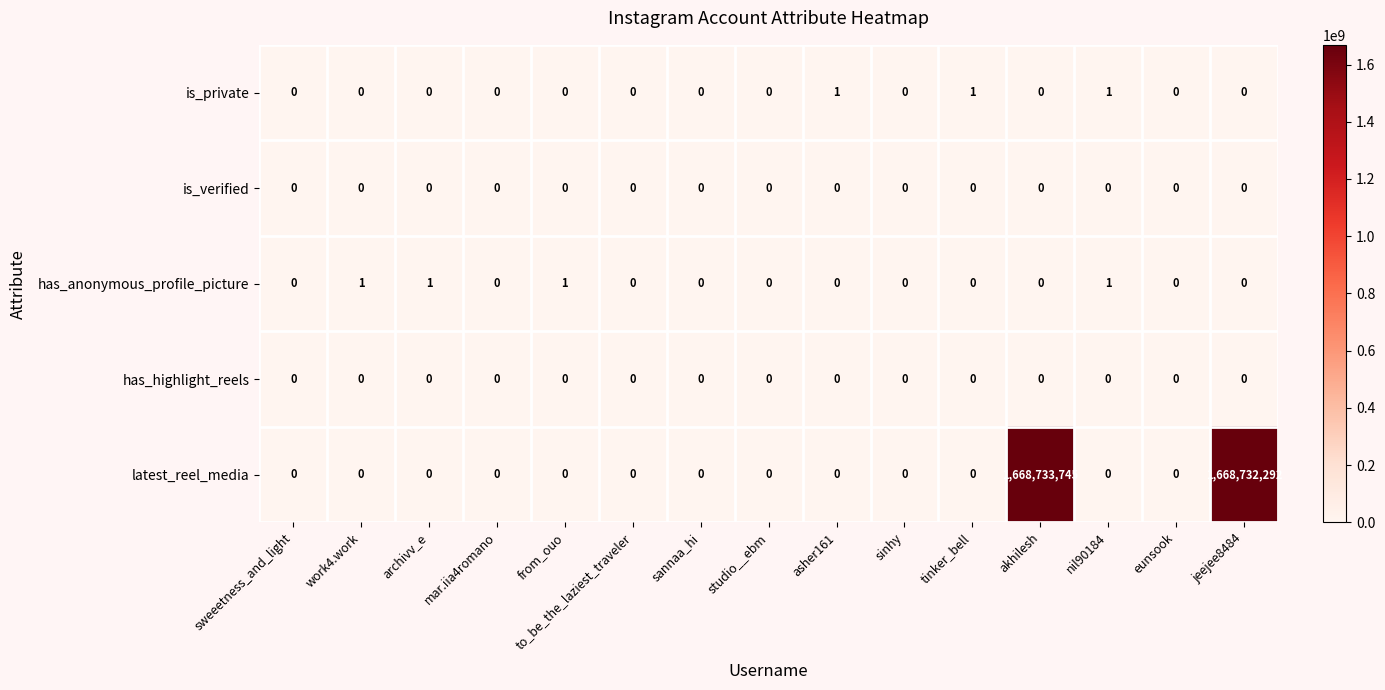

True or false: latest_reel_media has a value of 0 at to_be_the_laziest_traveler.

True